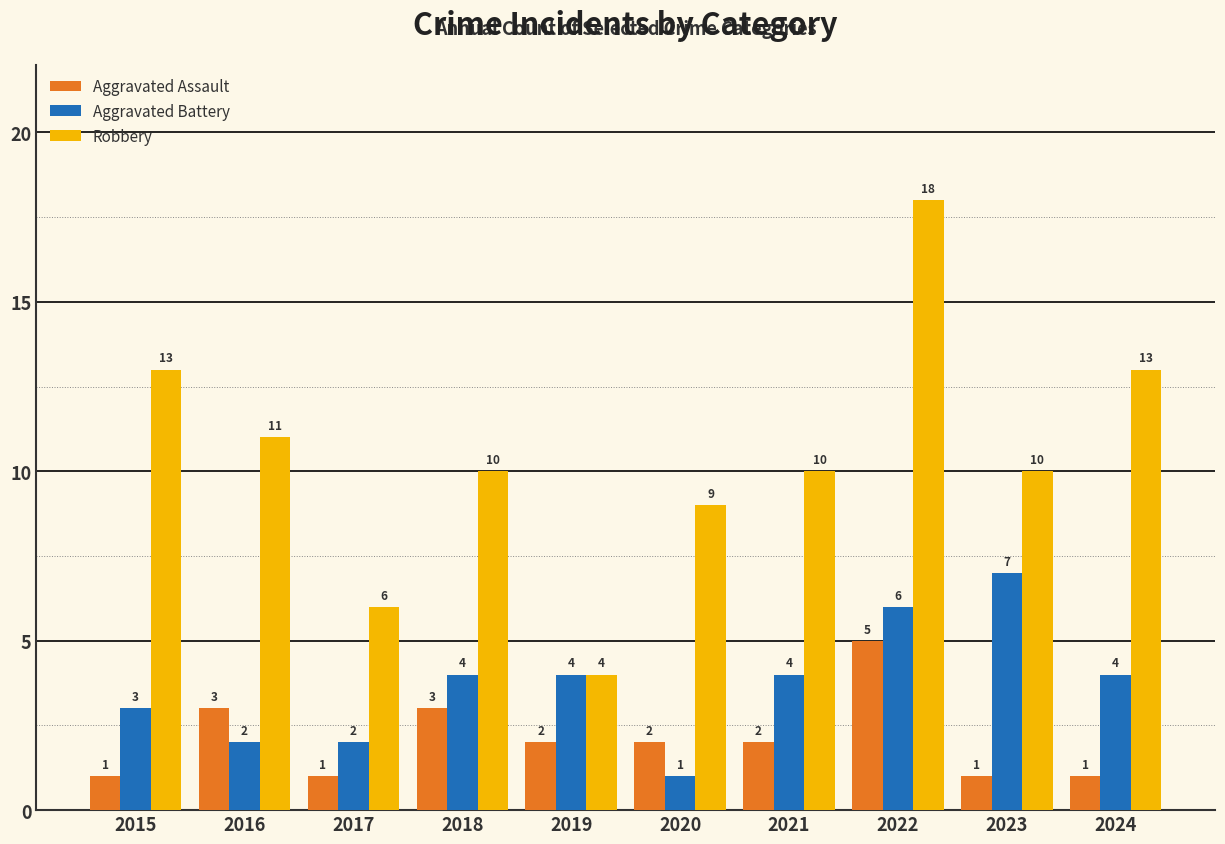

How many values in the Robbery series are below 10?

3